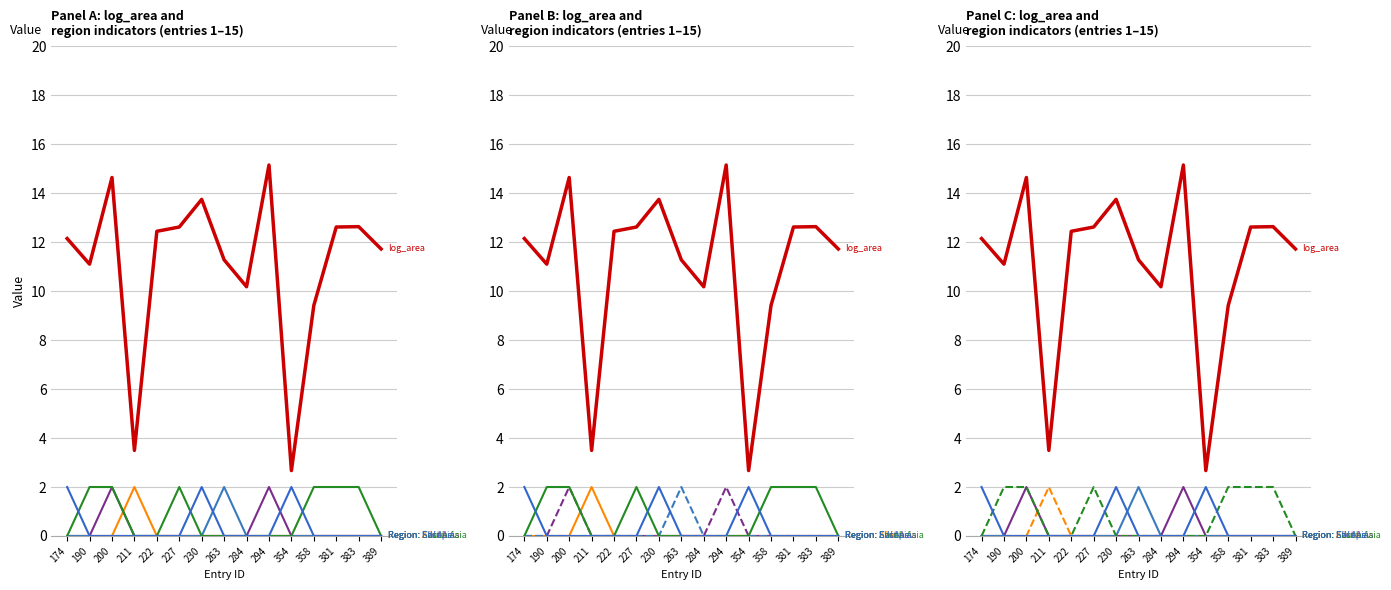

What are all the series names shown in the legend?

log_area, Region: Africa, Region: East Asia, Region: Europe, Region: South Asia, Region: SW Asia